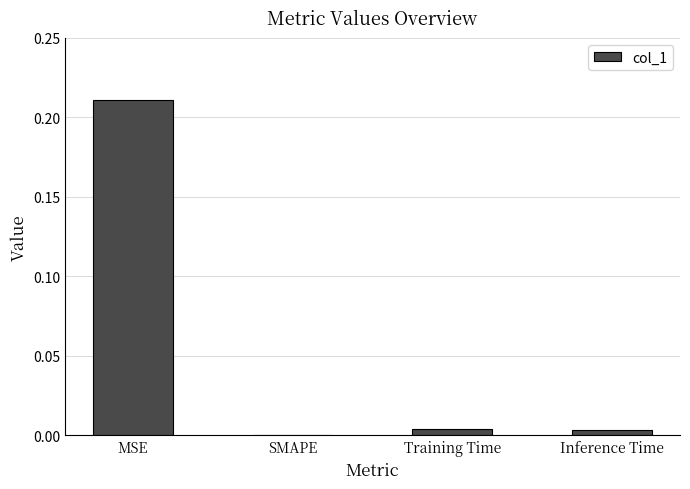

Which label corresponds to the largest value in the chart?

MSE